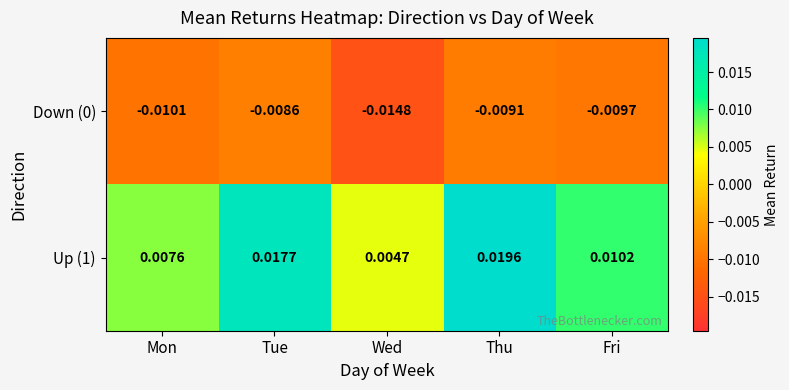

Which series changed the most between Tue and Wed?

Up (1)